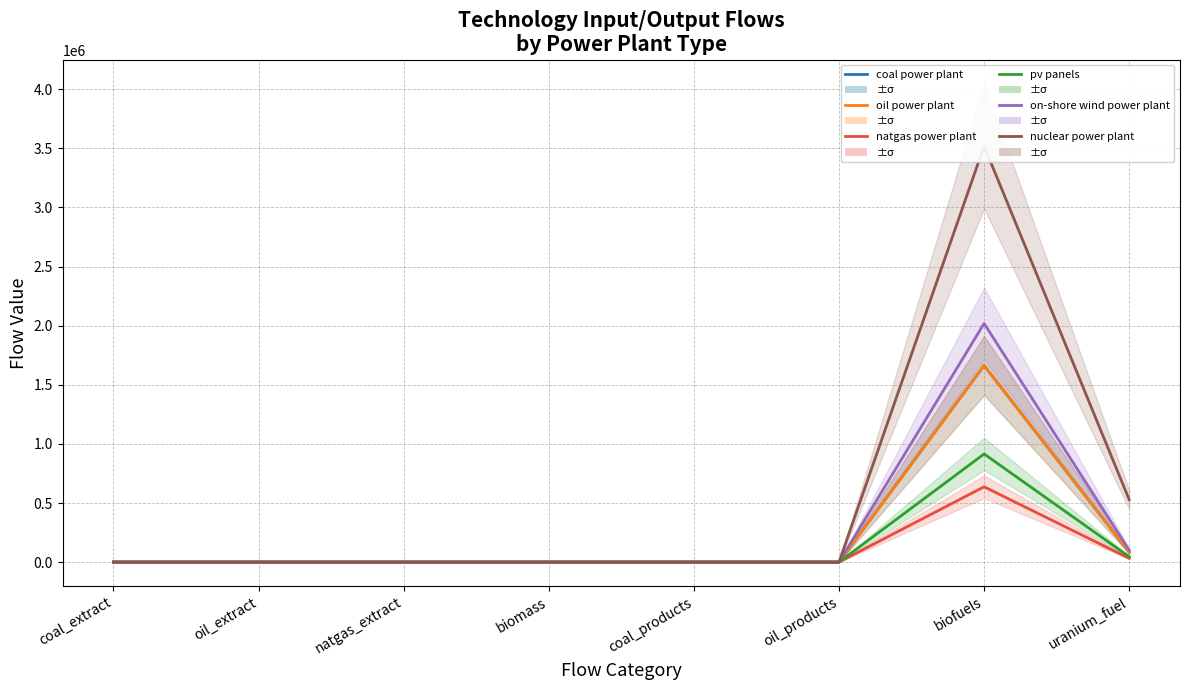

Rank the series at uranium_fuel from lowest to highest value.

natgas power plant, pv panels, coal power plant, oil power plant, on-shore wind power plant, nuclear power plant